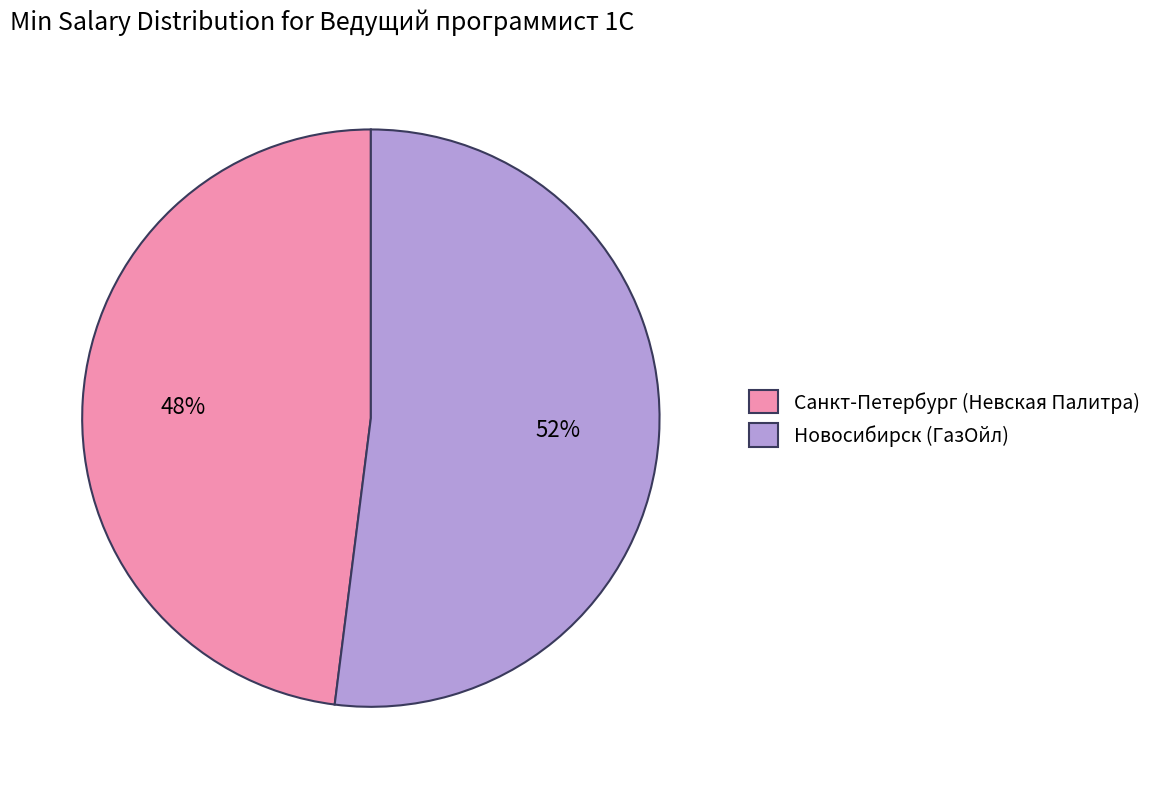

Combined, do Санкт-Петербург (Невская Палитра) and Новосибирск (ГазОйл) account for over 50%?

Yes